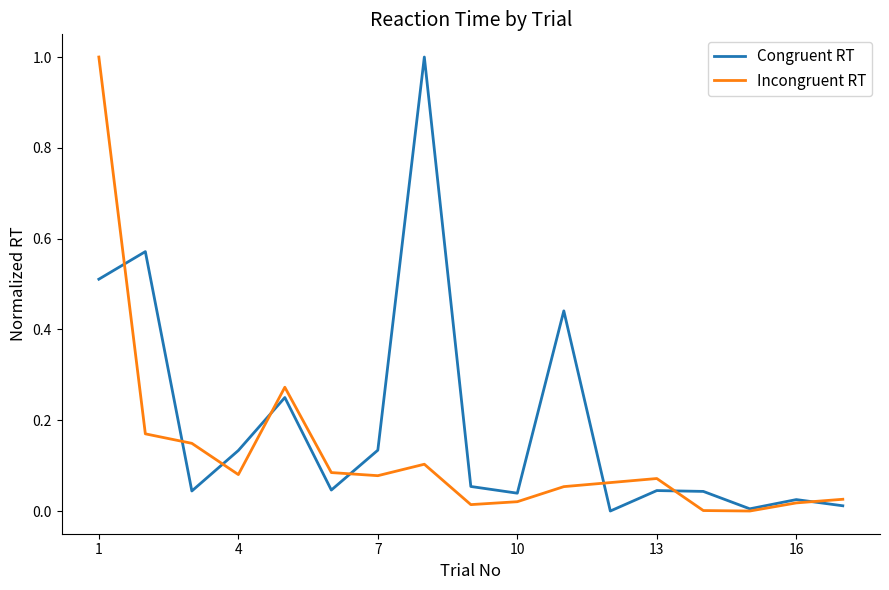

How many values in the Congruent RT series exceed 0?

16